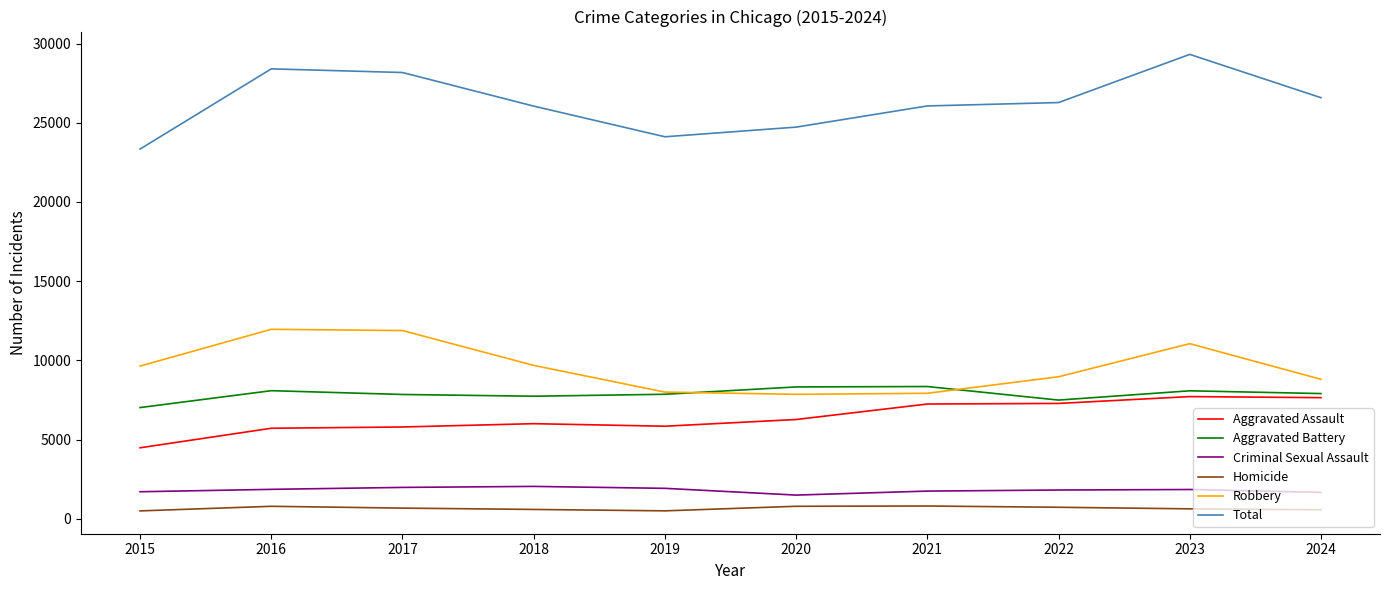

What is the spread (max minus min) of values at 2021?

25255